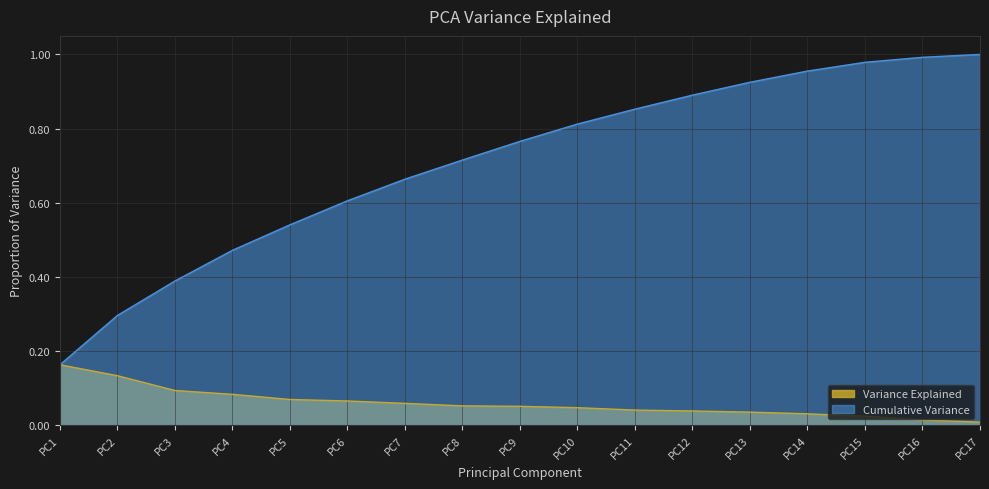

At how many categories does at least one series exceed 0?

17